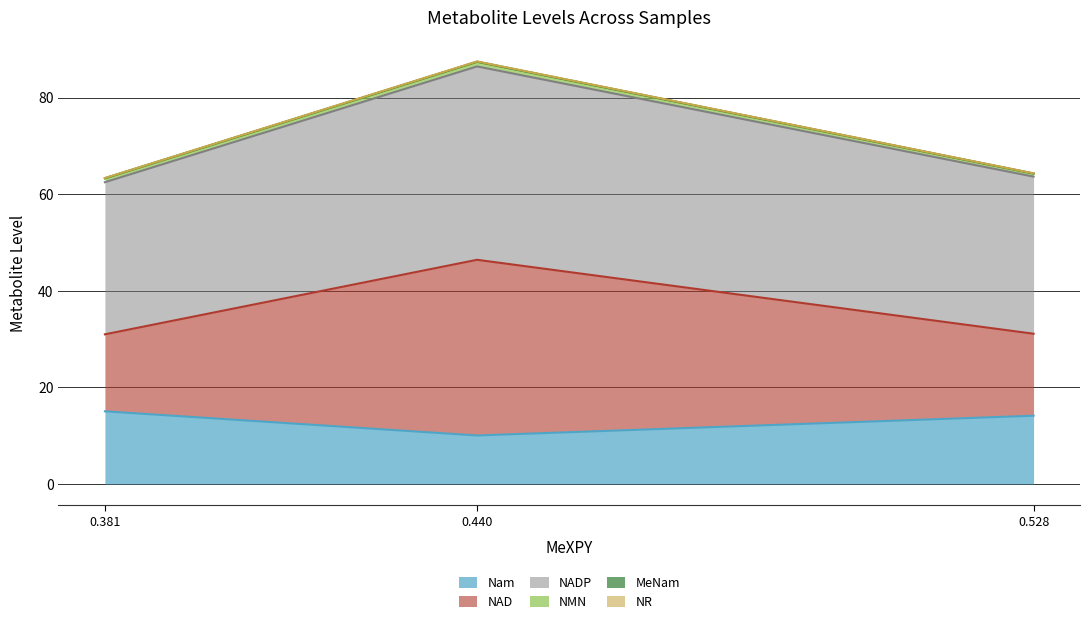

At which label does NAD reach its minimum?

0.381